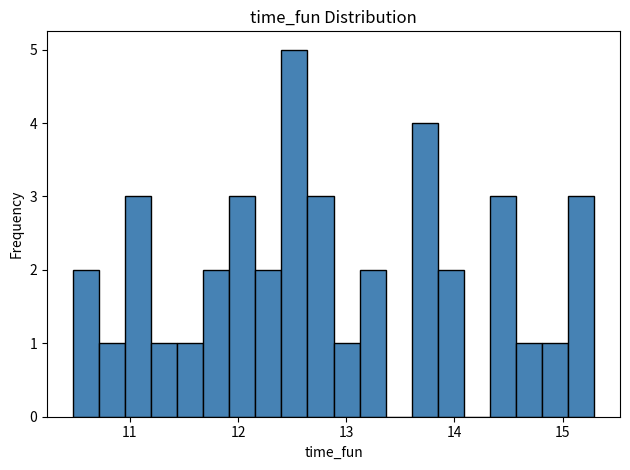

Around what value on the x-axis is the tallest bar? Give the approximate position of its centre, as read against the axis.

12.5